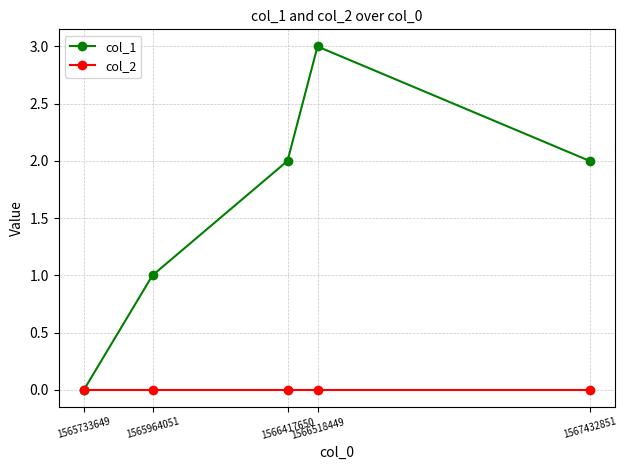

What is the sum of the col_1 values at 1566518449 and 1567432851?

5